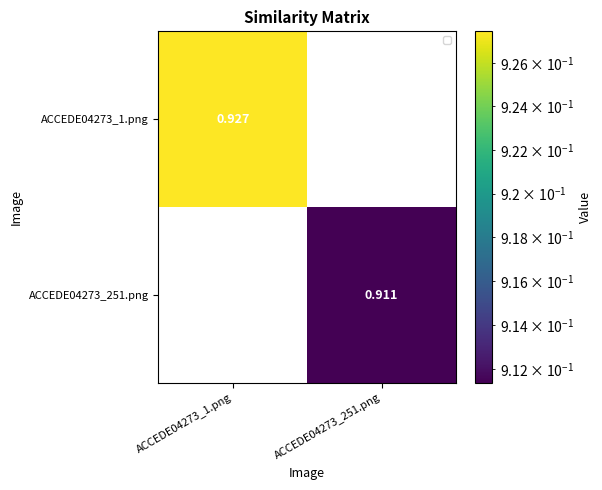

Is the value of ACCEDE04273_1.png at ACCEDE04273_1.png greater than the value of ACCEDE04273_251.png at ACCEDE04273_251.png?

Yes